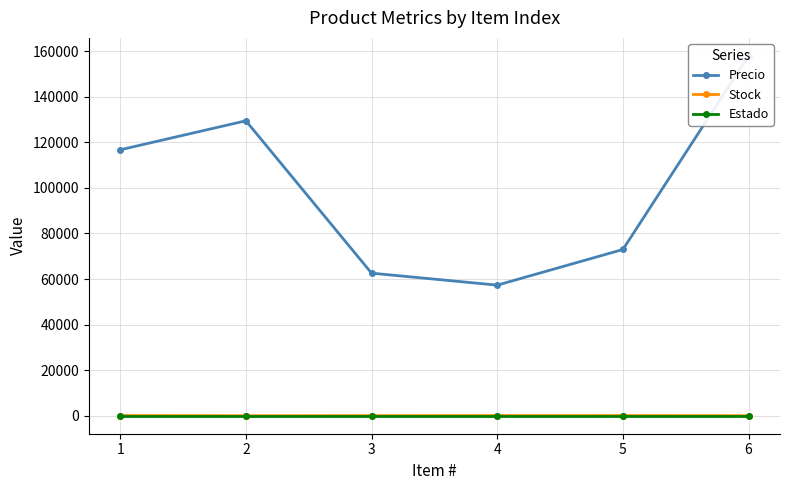

What is the average value of the Precio series?

99492